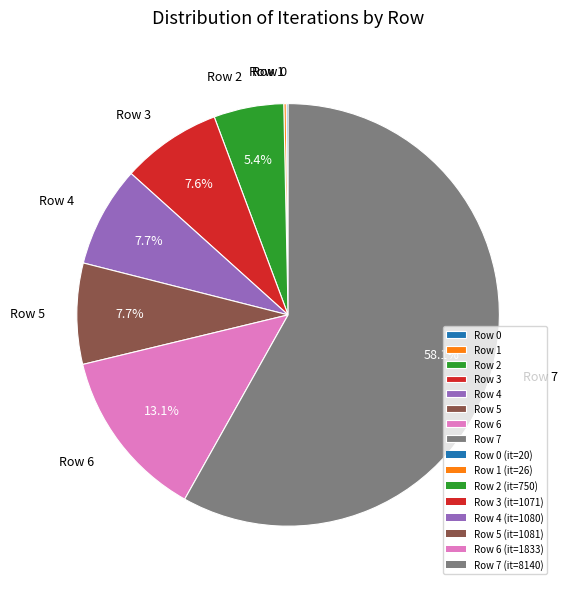

To the nearest percent, what portion does Row 5 represent?

8%